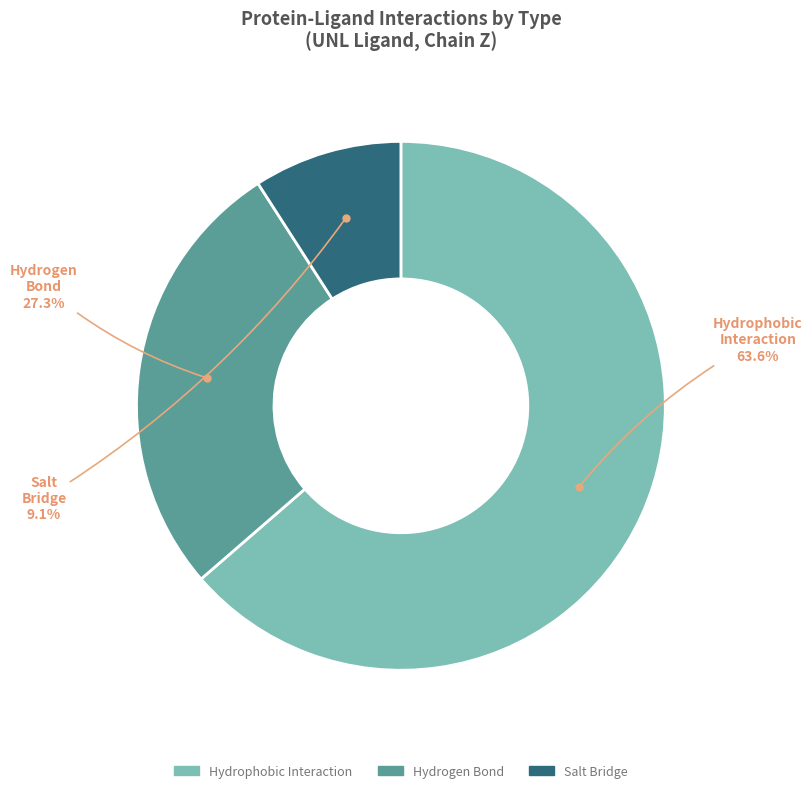

Which slice is the largest?

Hydrophobic Interaction